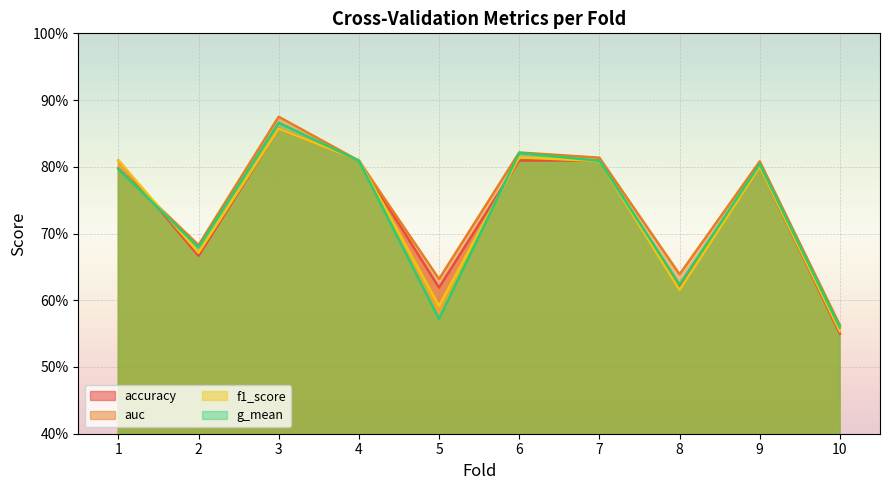

How many distinct data groups are displayed?

4